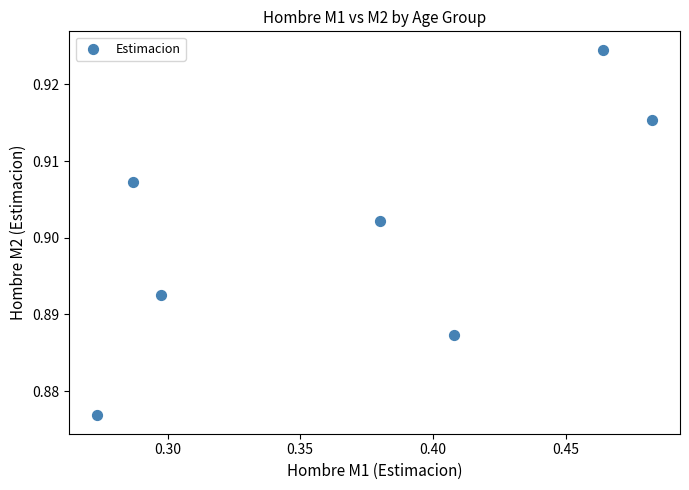

What is the average X value?

0.4